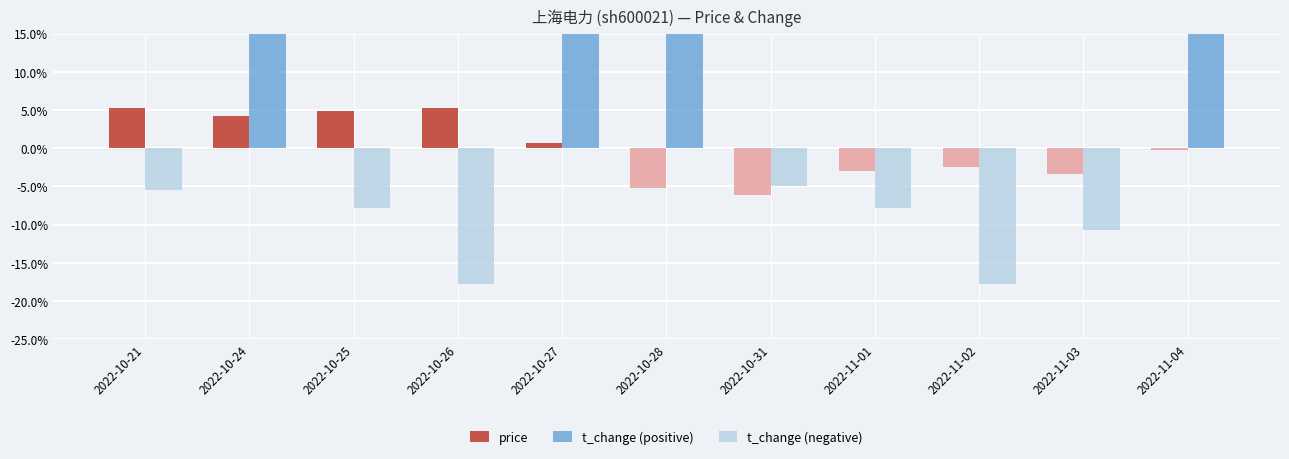

Rank the categories by price value from highest to lowest.

2022-10-26, 2022-10-21, 2022-10-25, 2022-10-24, 2022-10-27, 2022-11-04, 2022-11-02, 2022-11-01, 2022-11-03, 2022-10-28, 2022-10-31